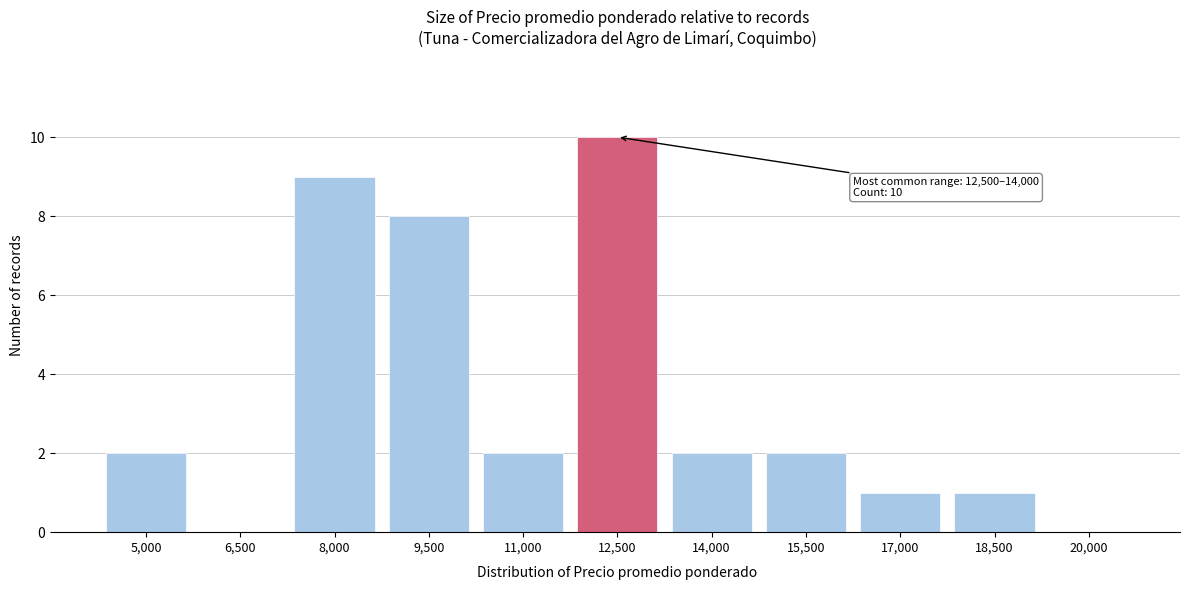

Reading left to right, list all the values displayed in this chart.

5,000=2	6,500=0	8,000=9	9,500=8	11,000=2	12,500=10	14,000=2	15,500=2	17,000=1	18,500=1	20,000=0